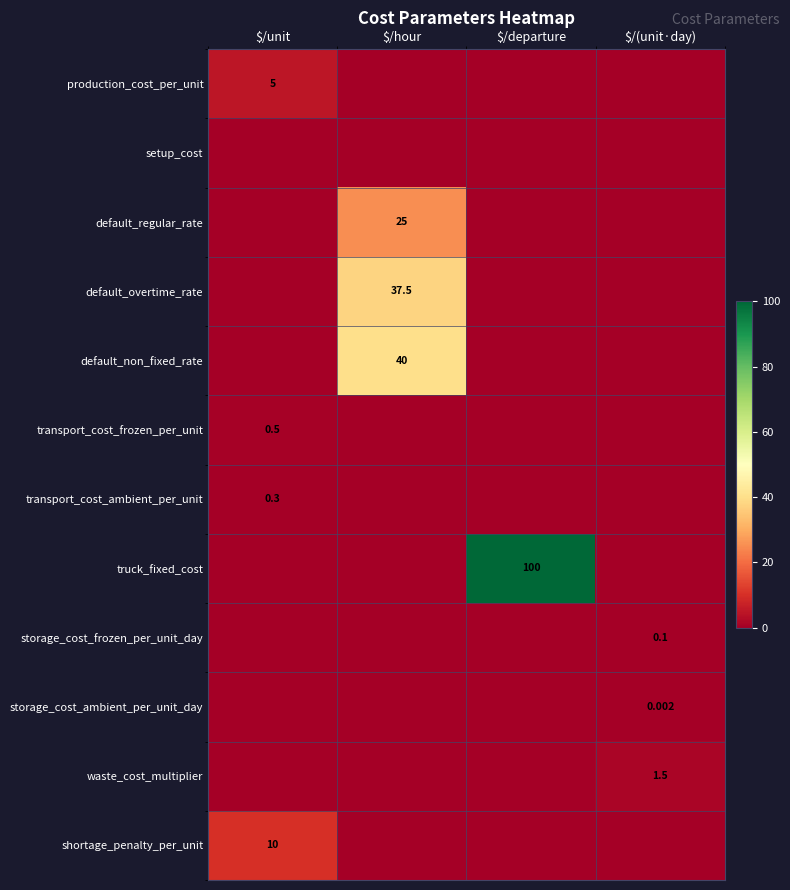

Where is storage_cost_frozen_per_unit_day nearest to the value 0?

$/unit